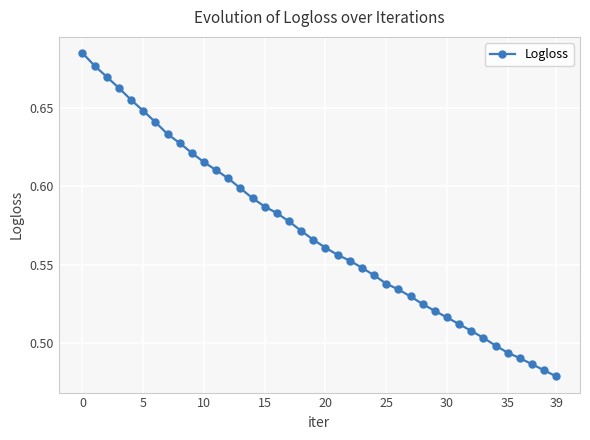

Count the values in the range 0 to 1.

40